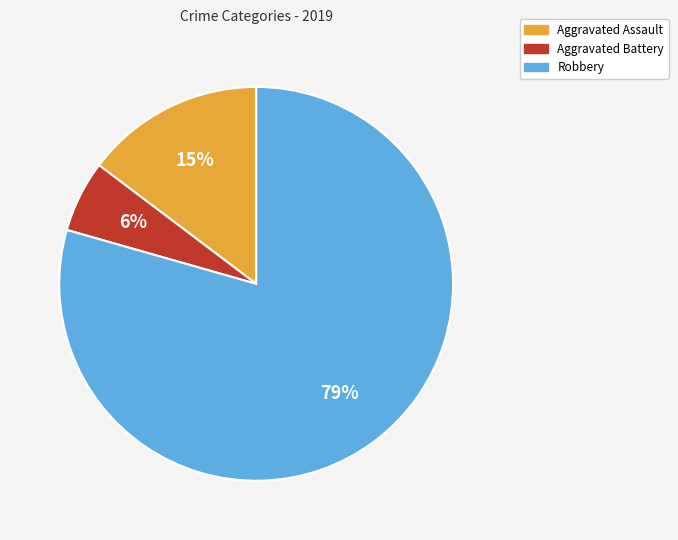

Between Robbery and Aggravated Battery, which is larger?

Robbery